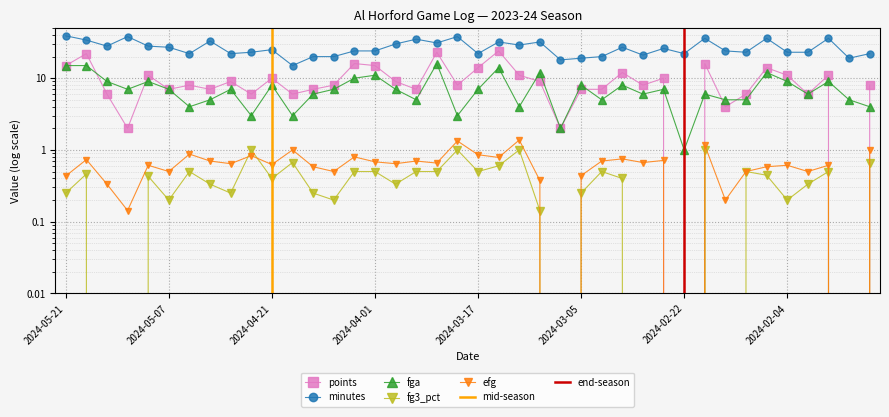

What is the difference between the highest and lowest values at 2024-04-07?

19.8